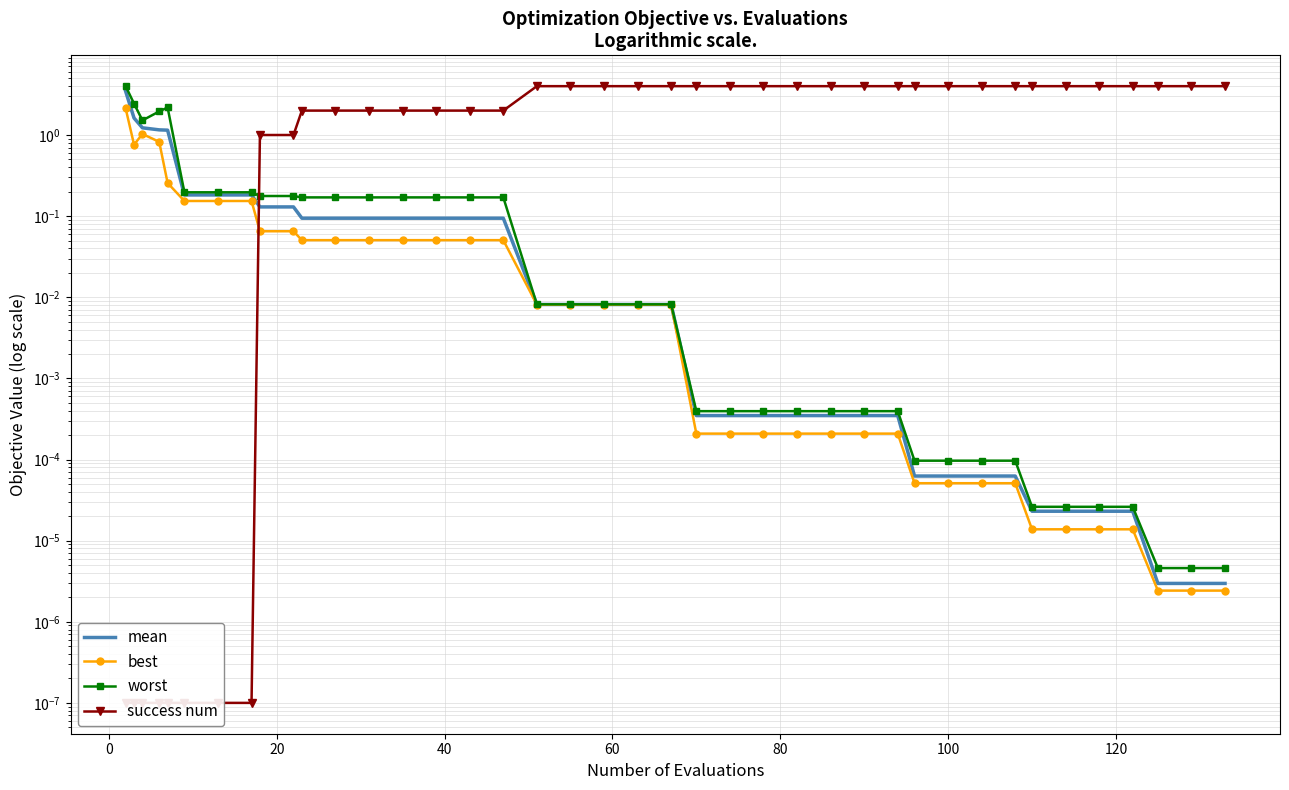

Which series has the largest total across all categories?

success num